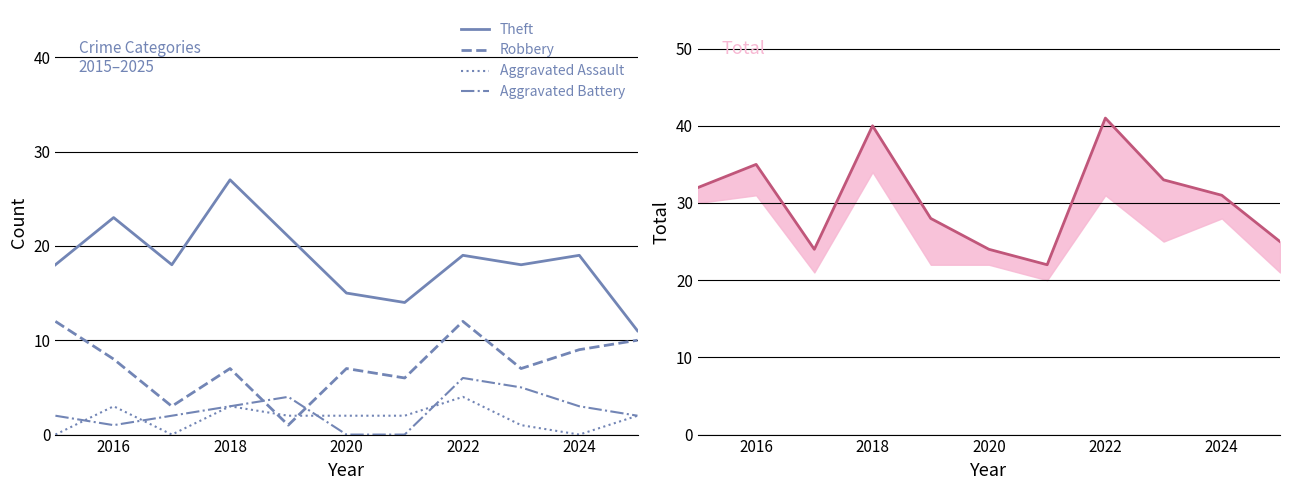

How many values in the Aggravated Battery series are below 2?

3